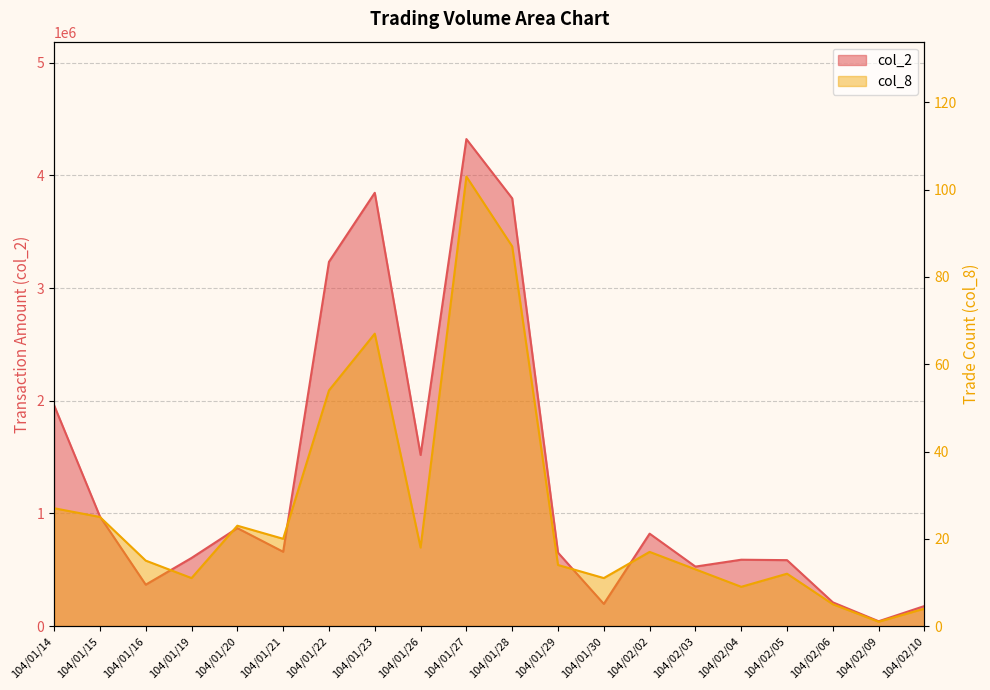

True or false: col_2 has more than 0 points higher than both neighbors.

True